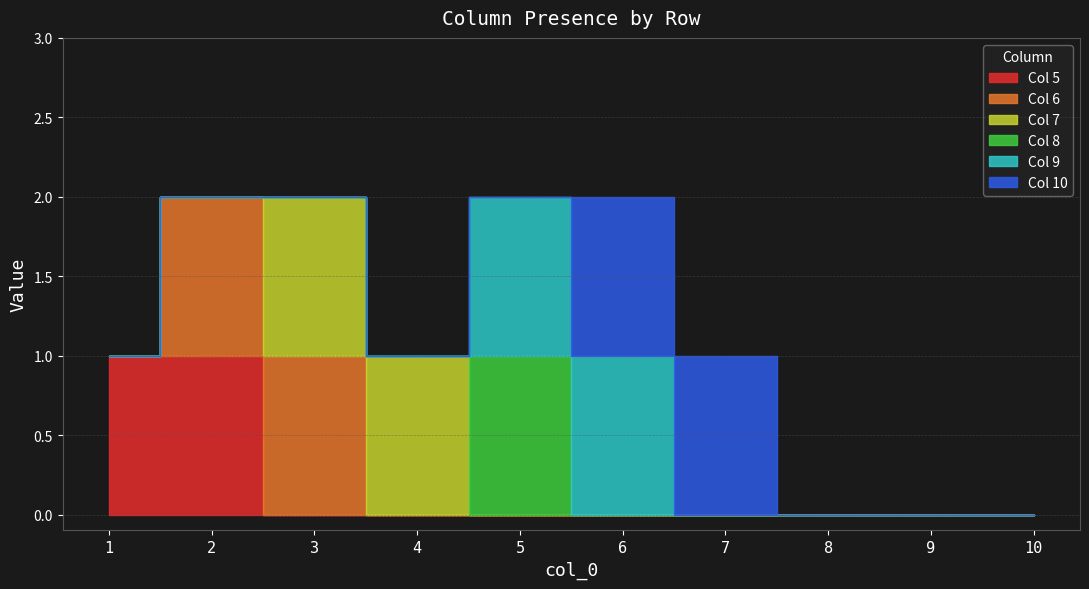

Reading left to right, list all the values displayed in this chart.

5: 1	1	0	0	0	0	0	0	0	0
6: 0	1	1	0	0	0	0	0	0	0
7: 0	0	1	1	0	0	0	0	0	0
8: 0	0	0	0	1	0	0	0	0	0
9: 0	0	0	0	1	1	0	0	0	0
10: 0	0	0	0	0	1	1	0	0	0